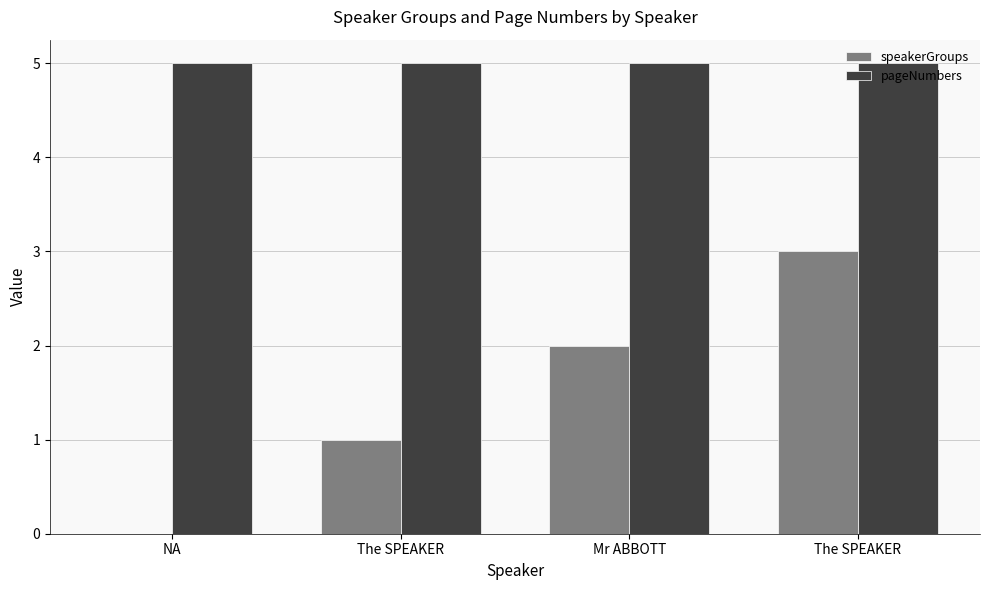

What is the label of the 1st bar from the left?

NA